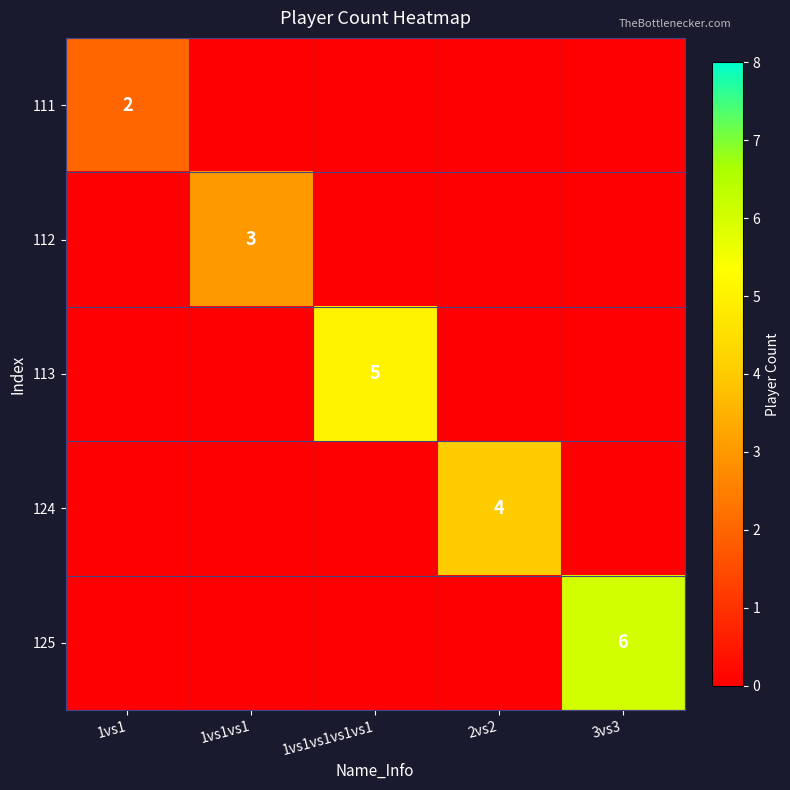

The 111 series shows 1 at 1vs1. True or false?

False